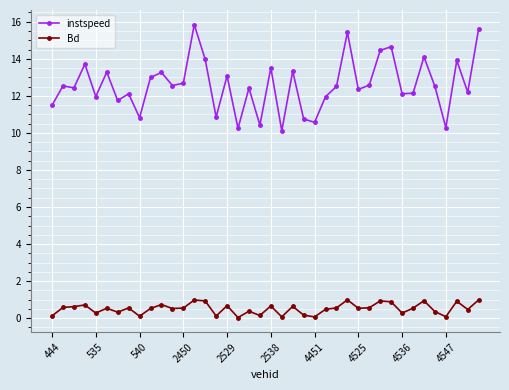

True or false: Bd and instspeed cross at least once.

False